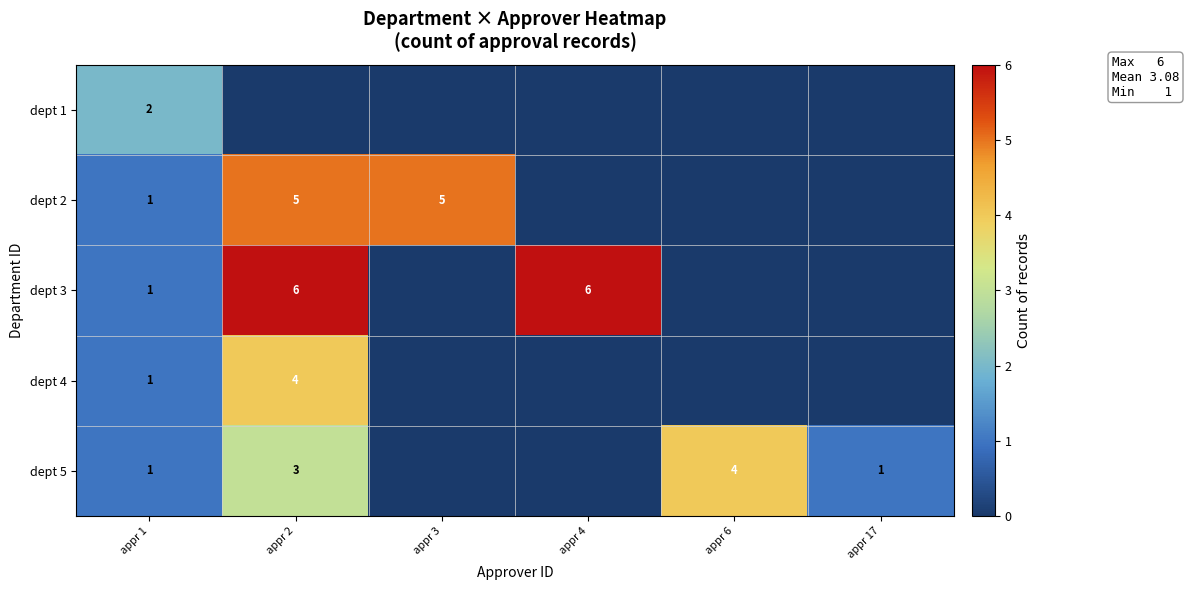

The dept 5 series shows 7 at appr 6. True or false?

False